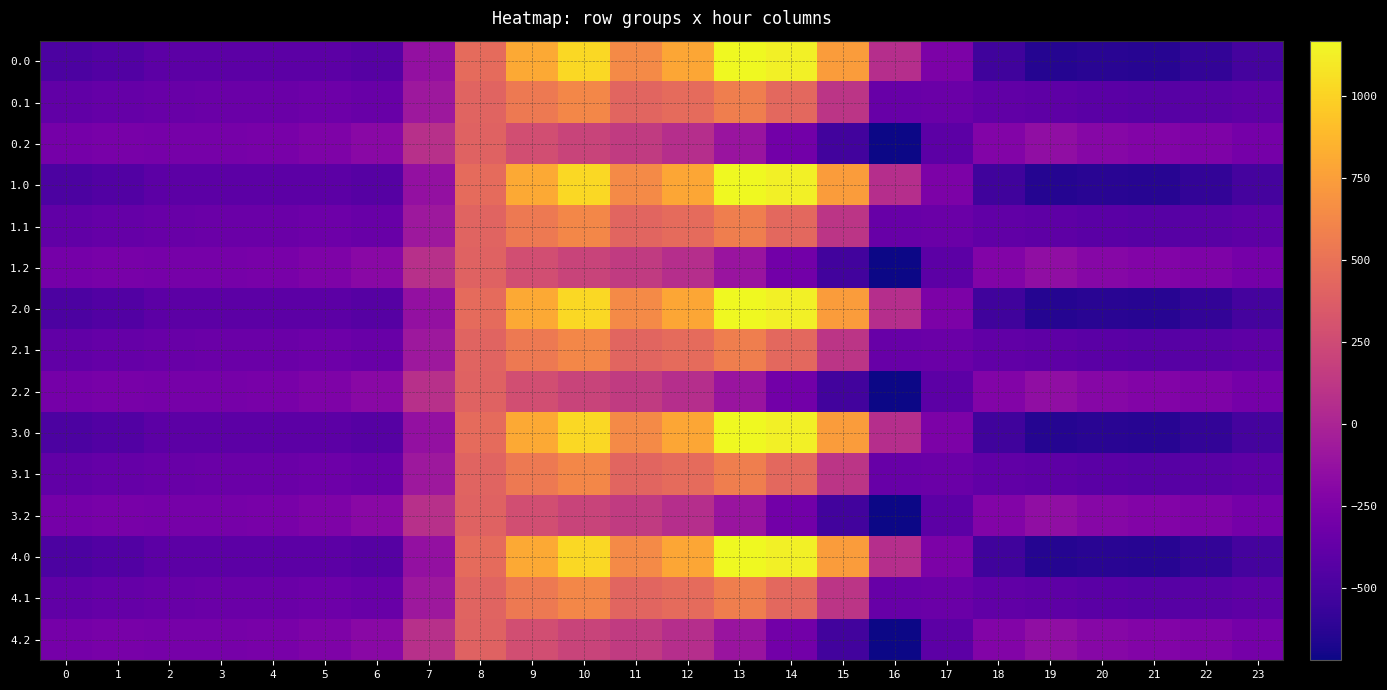

What is the greatest value displayed?

1167.2